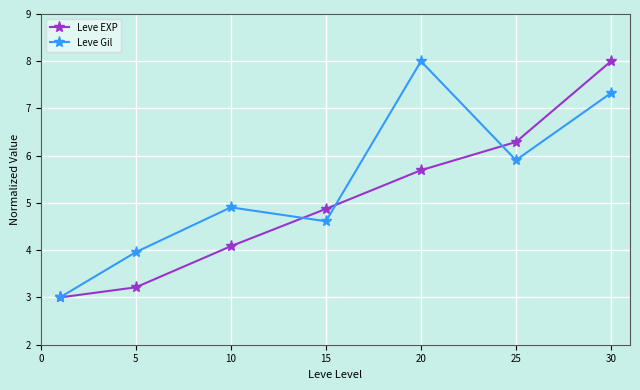

Which series has the largest total across all categories?

Leve Gil